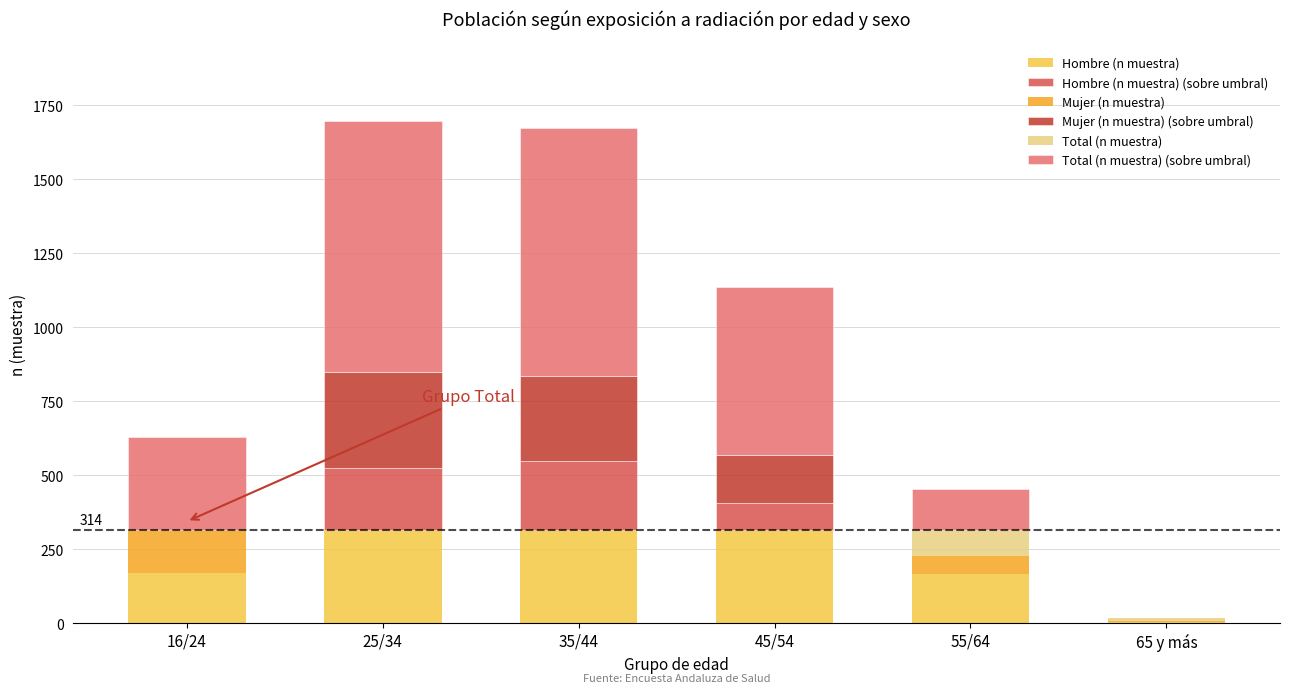

Reading right to left, what are all the values shown in this chart?

Hombre (n muestra): 5	166	407	549	525	171
Mujer (n muestra): 4	61	161	287	323	143
Total (n muestra): 9	227	568	836	848	314